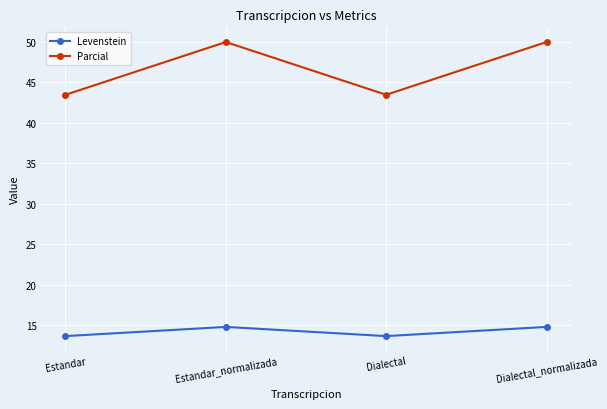

Read the Levenstein value at Dialectal_normalizada.

14.8